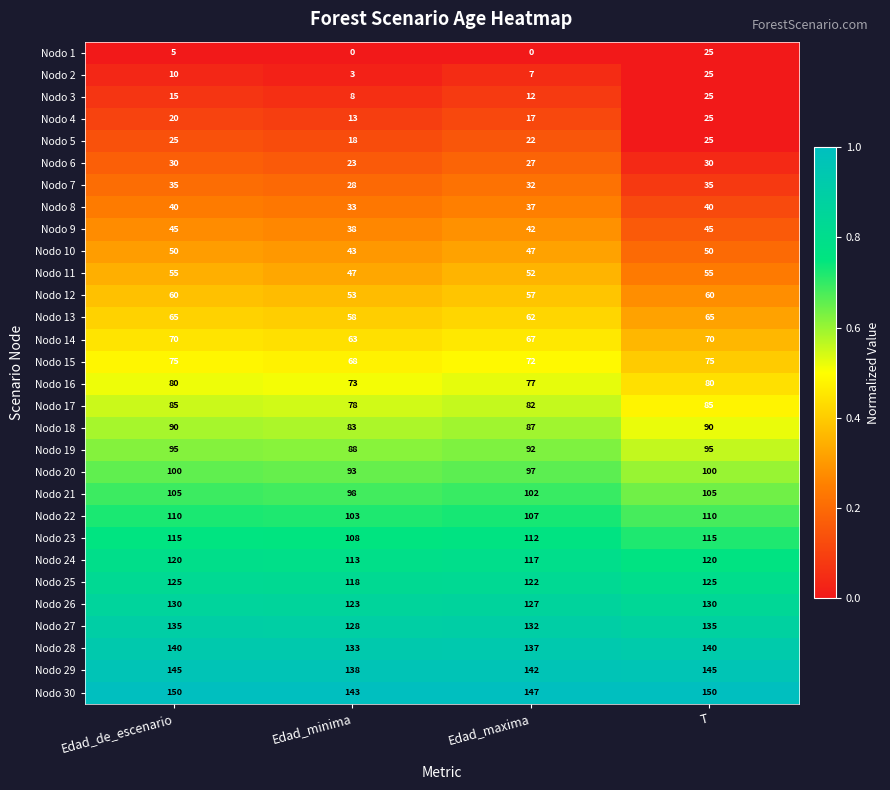

Rank the series at Edad_de_escenario from lowest to highest value.

Nodo 1, Nodo 2, Nodo 3, Nodo 4, Nodo 5, Nodo 6, Nodo 7, Nodo 8, Nodo 9, Nodo 10, Nodo 11, Nodo 12, Nodo 13, Nodo 14, Nodo 15, Nodo 16, Nodo 17, Nodo 18, Nodo 19, Nodo 20, Nodo 21, Nodo 22, Nodo 23, Nodo 24, Nodo 25, Nodo 26, Nodo 27, Nodo 28, Nodo 29, Nodo 30